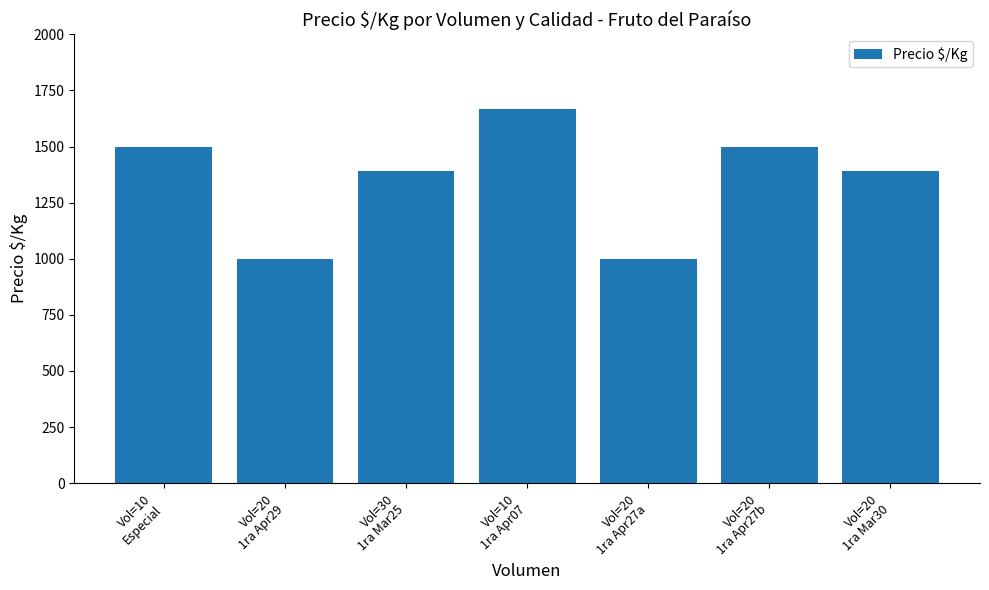

What is the minimum value shown in the chart?

1000